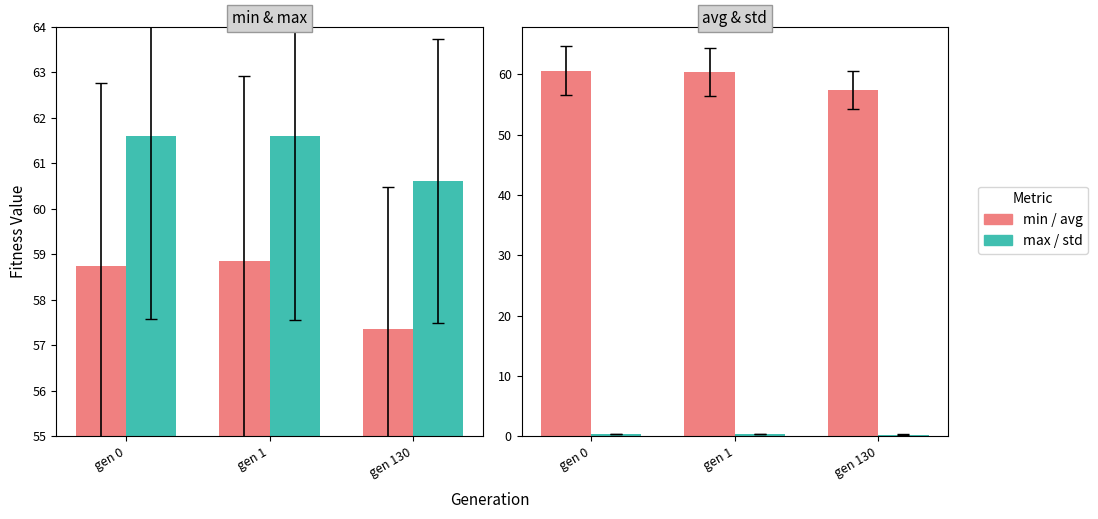

Reading left to right, extract all data points from this chart.

min: gen 0=58.7	gen 1=58.9	gen 130=57.4
max: gen 0=61.6	gen 1=61.6	gen 130=60.6
avg: gen 0=60.6	gen 1=60.4	gen 130=57.4
std: gen 0=0.4	gen 1=0.4	gen 130=0.3